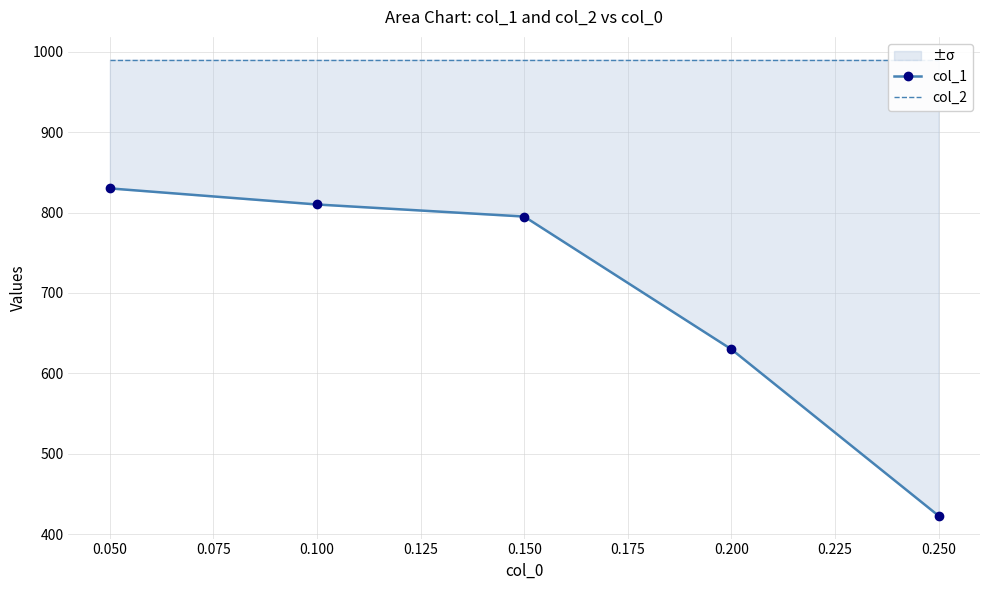

True or false: col_1 and col_2 cross at least once.

False